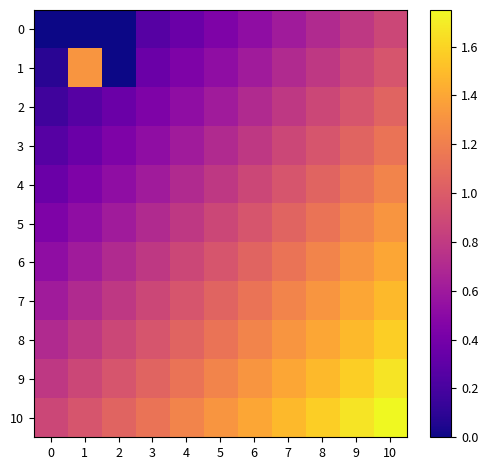

Which series has the largest total across all categories?

10